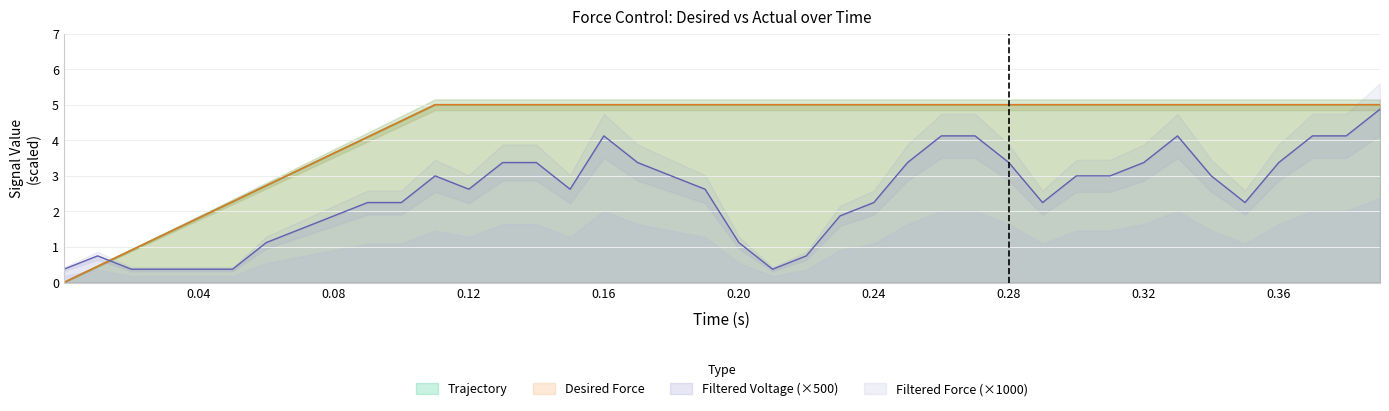

How many lines are shown in the chart?

3